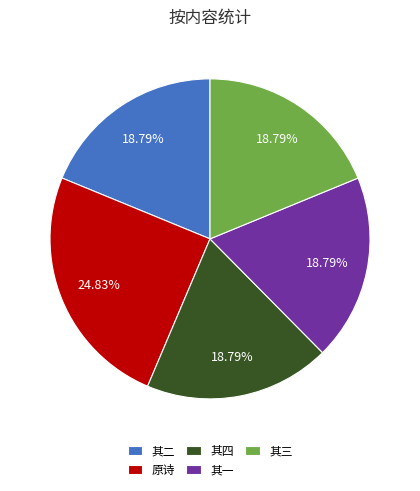

What is the largest slice in the pie chart?

原诗